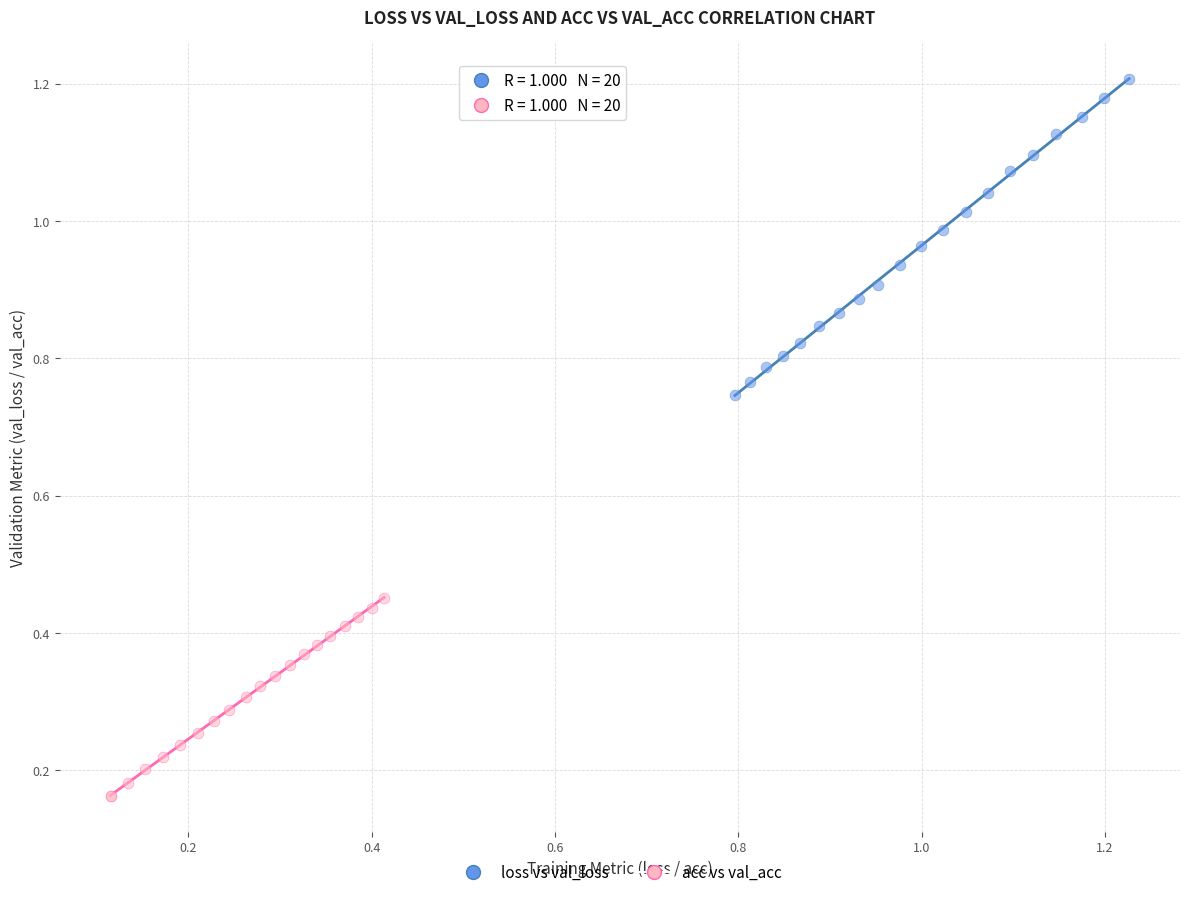

What are all the series names shown in the legend?

loss vs val_loss, acc vs val_acc